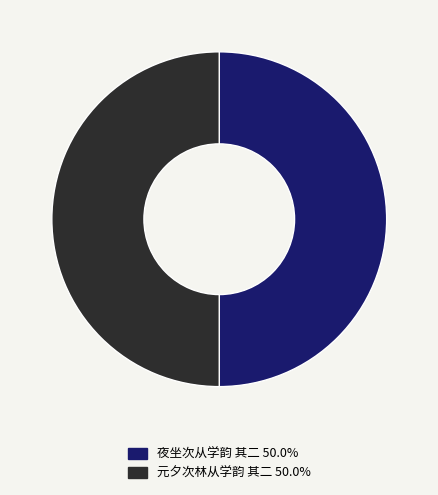

Do 夜坐次从学韵 其二 50.0% and 元夕次林从学韵 其二 50.0% together represent more than half of the pie?

Yes